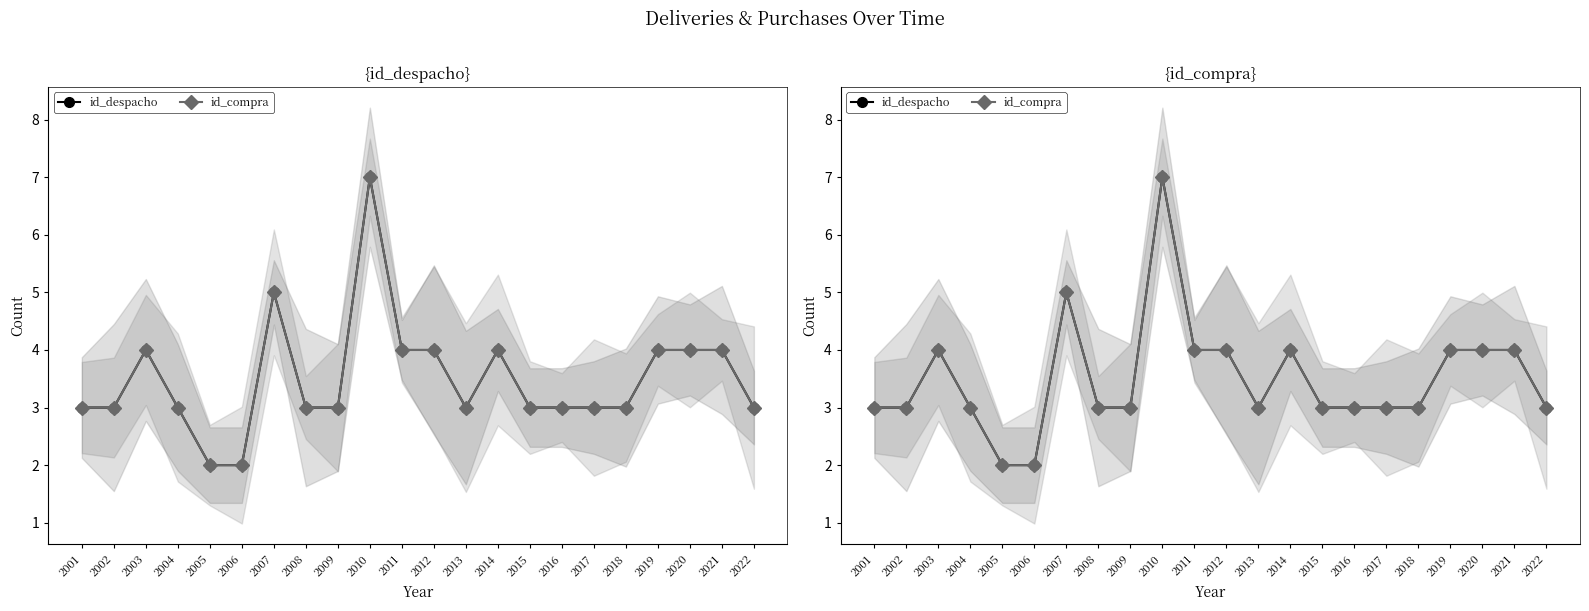

What is the sum of all id_compra values?

77